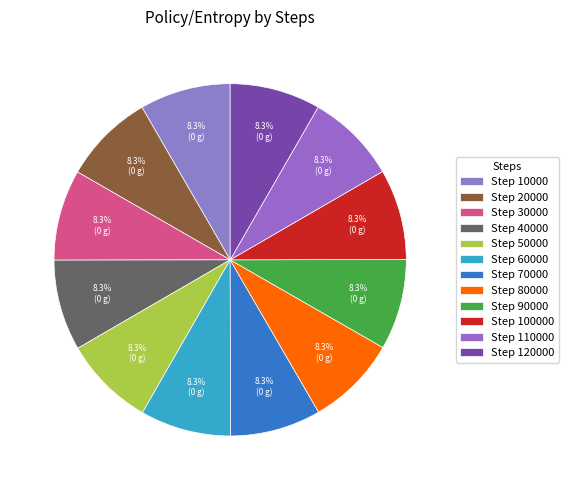

To the nearest percent, what is the average slice percentage?

8%